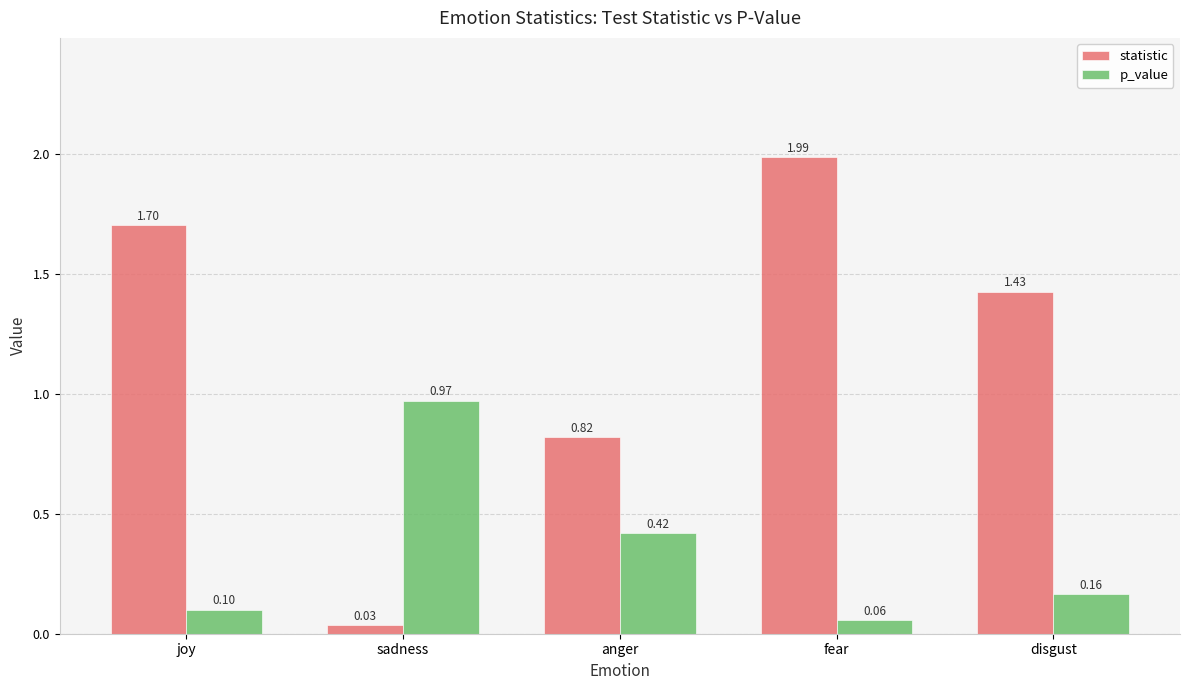

Where does the statistic series first go above 1?

joy